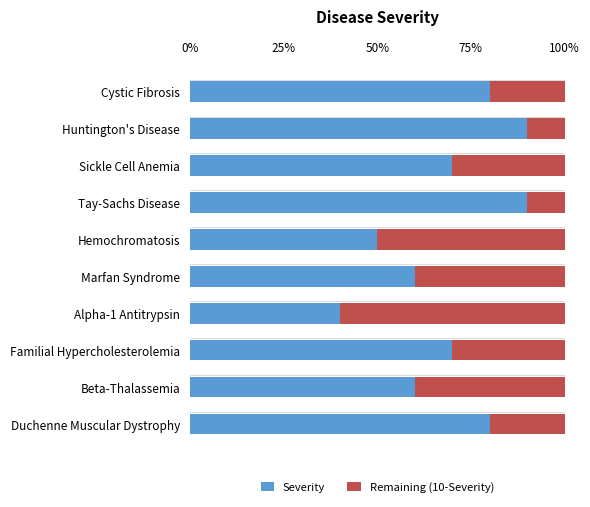

How many data points does each series have?

10